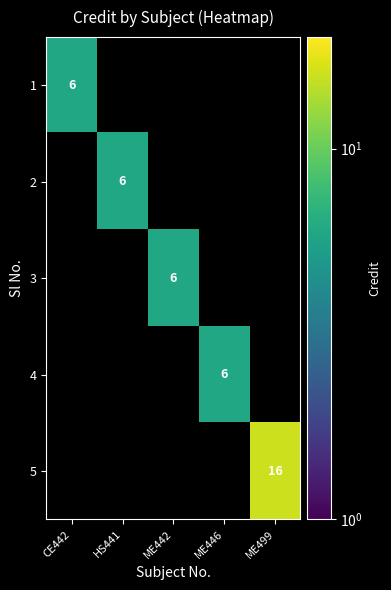

The 4 series shows 6 at ME446. True or false?

True